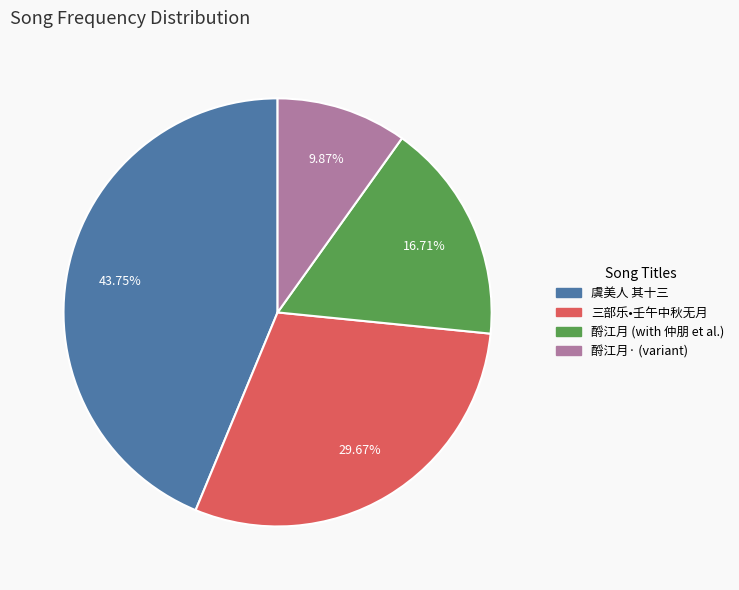

Rank the categories by value from lowest to highest.

酹江月· (variant), 酹江月 (with 仲朋 et al.), 三部乐•壬午中秋无月, 虞美人 其十三